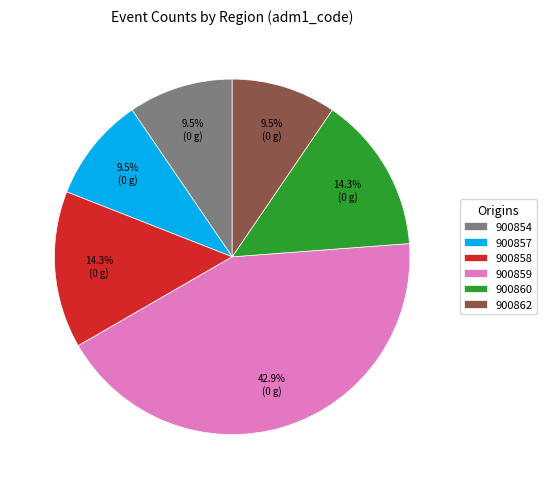

What is the largest slice in the pie chart?

900859